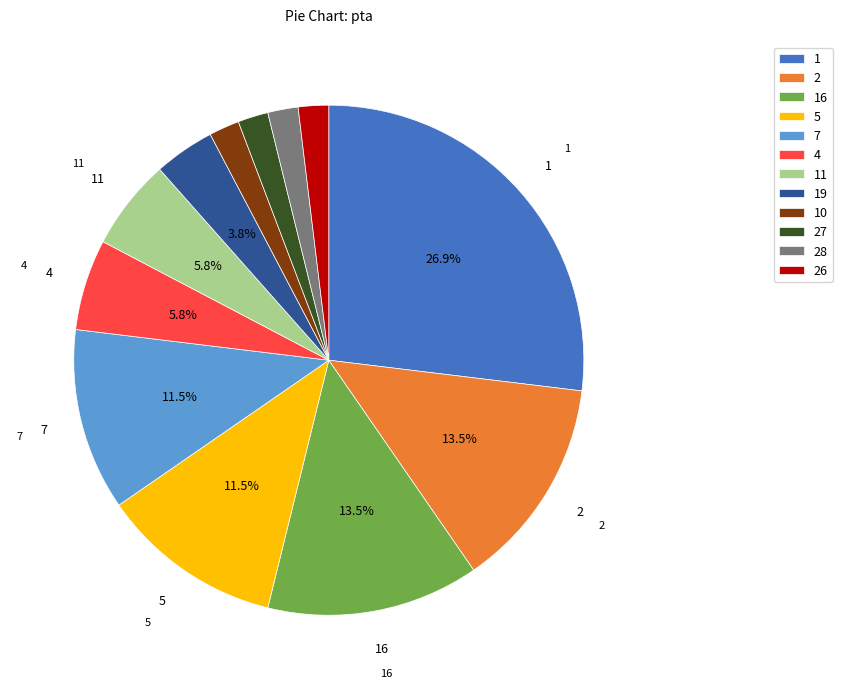

Combined, do 26 and 27 account for over 50%?

No